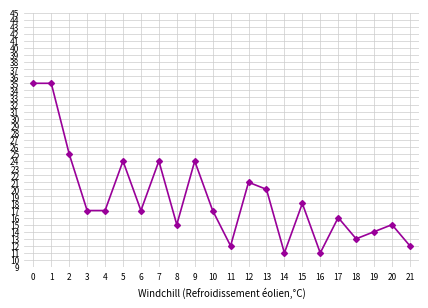

True or false: the data has more than 1 interior local peaks.

True